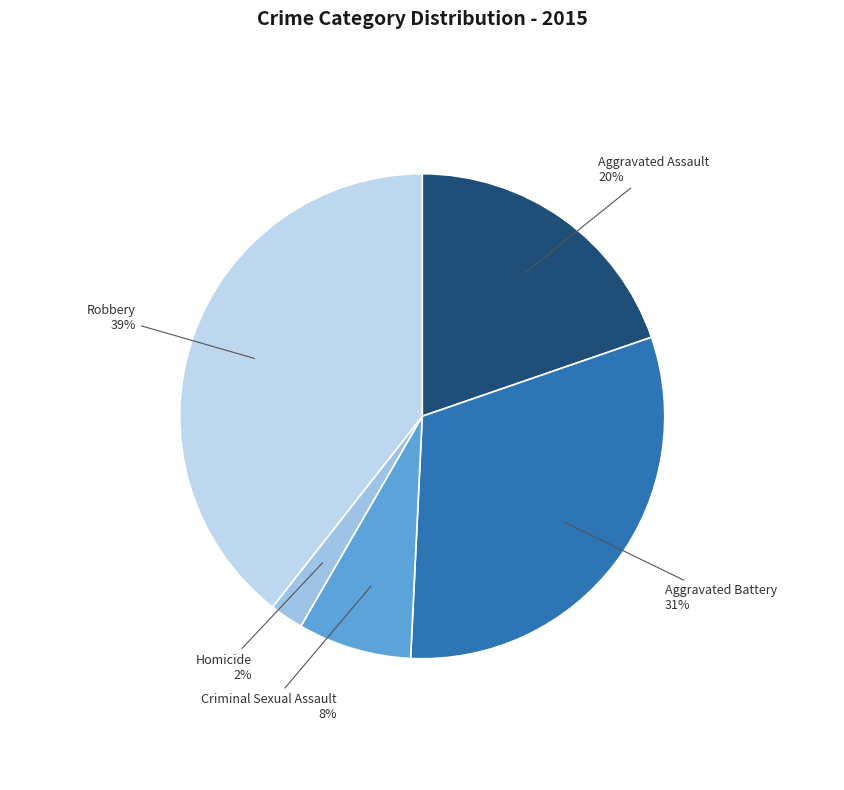

Is there a majority slice in this chart?

No